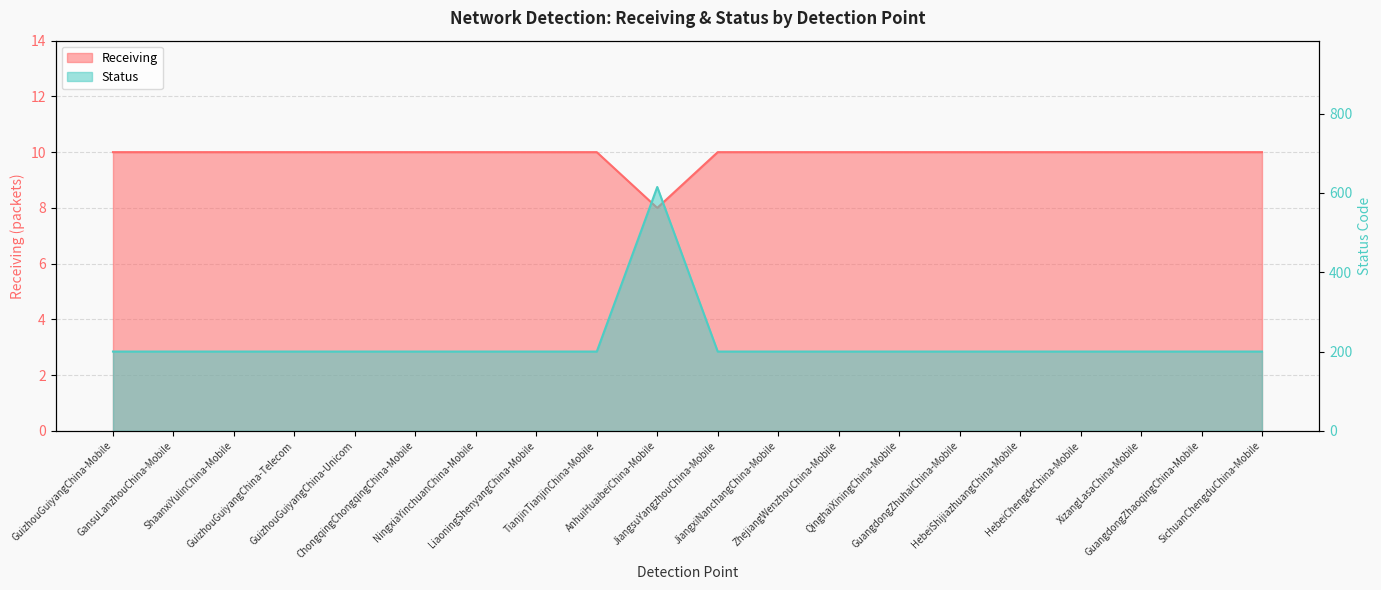

List the labels in order of Status value, smallest first.

GuizhouGuiyangChina-Mobile, GansuLanzhouChina-Mobile, ShaanxiYulinChina-Mobile, GuizhouGuiyangChina-Telecom, GuizhouGuiyangChina-Unicom, ChongqingChongqingChina-Mobile, NingxiaYinchuanChina-Mobile, LiaoningShenyangChina-Mobile, TianjinTianjinChina-Mobile, JiangsuYangzhouChina-Mobile, JiangxiNanchangChina-Mobile, ZhejiangWenzhouChina-Mobile, QinghaiXiningChina-Mobile, GuangdongZhuhaiChina-Mobile, HebeiShijiazhuangChina-Mobile, HebeiChengdeChina-Mobile, XizangLasaChina-Mobile, GuangdongZhaoqingChina-Mobile, SichuanChengduChina-Mobile, AnhuiHuaibeiChina-Mobile